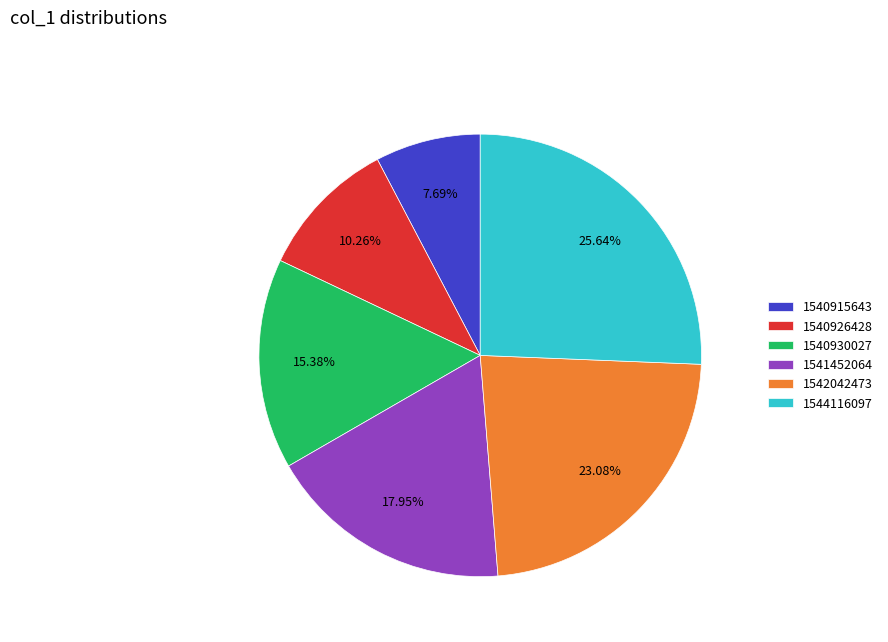

Rank the categories by value from lowest to highest.

1540915643, 1540926428, 1540930027, 1541452064, 1542042473, 1544116097